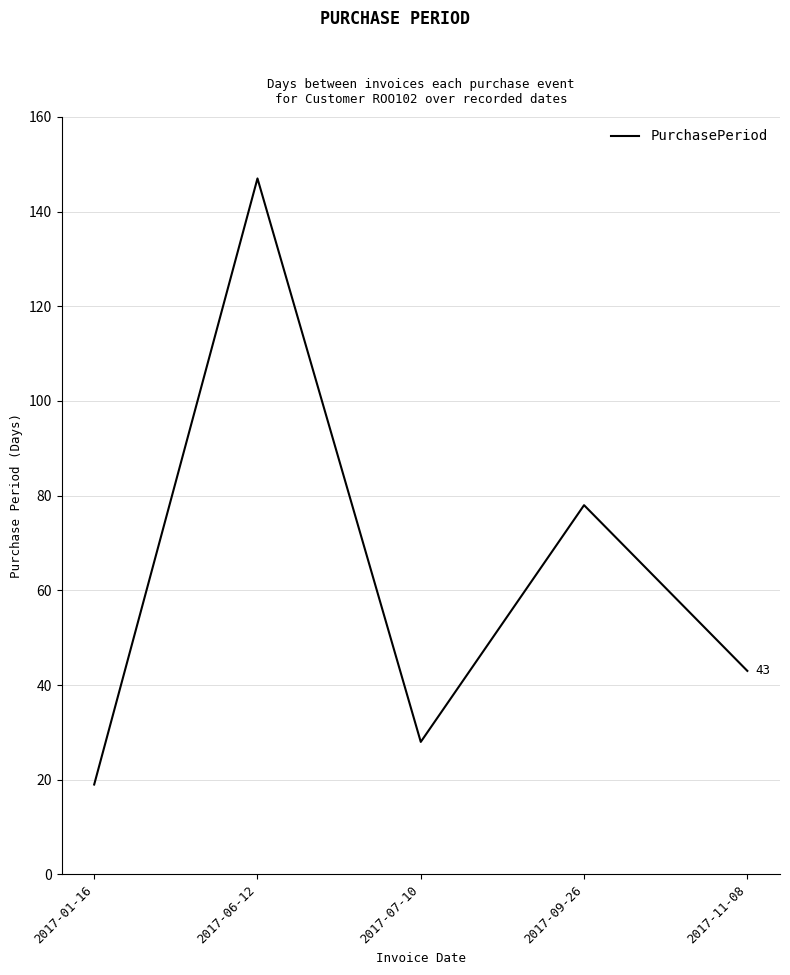

Which label corresponds to the smallest value in the chart?

2017-01-16